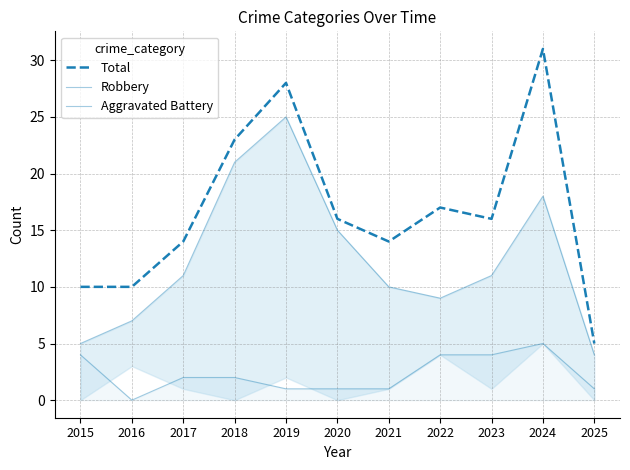

Which series has the widest spread of values?

Total